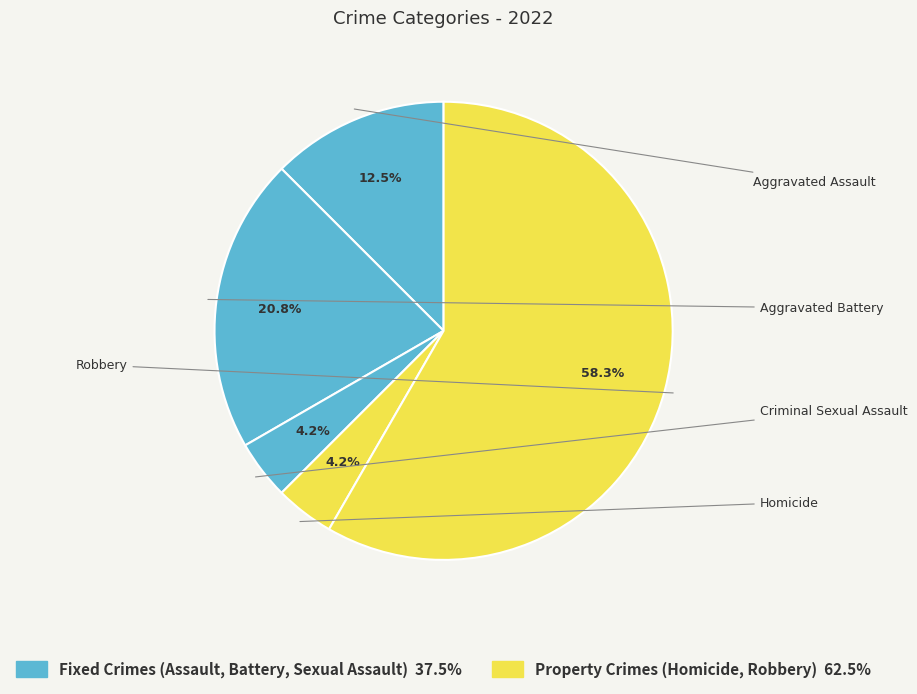

Which slice is the largest?

Robbery